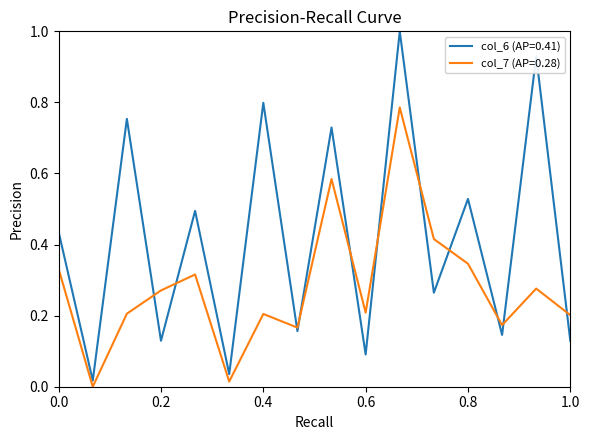

Rank the series by their average value, from lowest to highest.

col_7 (AP=0.28), col_6 (AP=0.41)